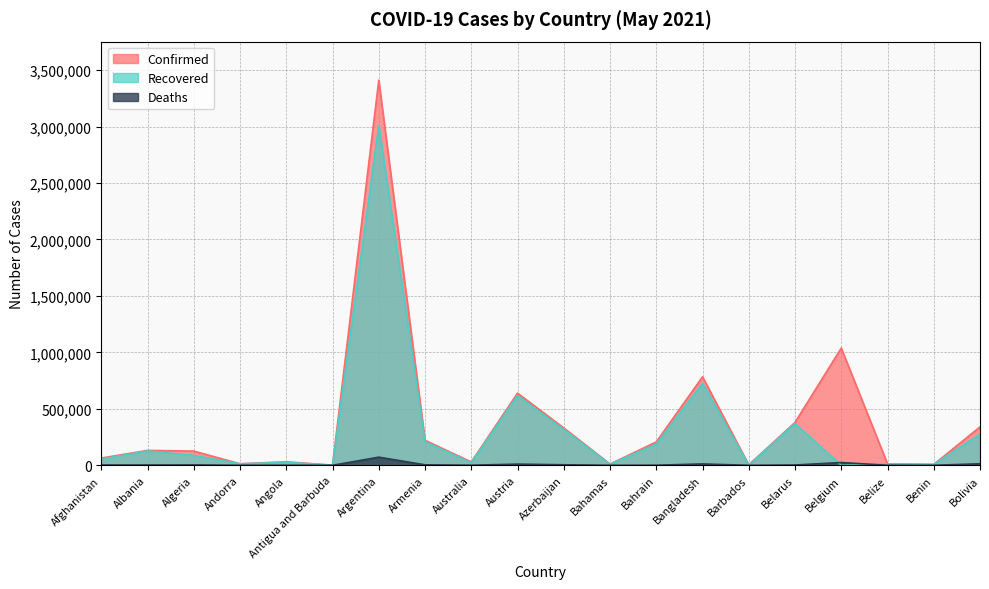

What position from the left is Armenia?

8